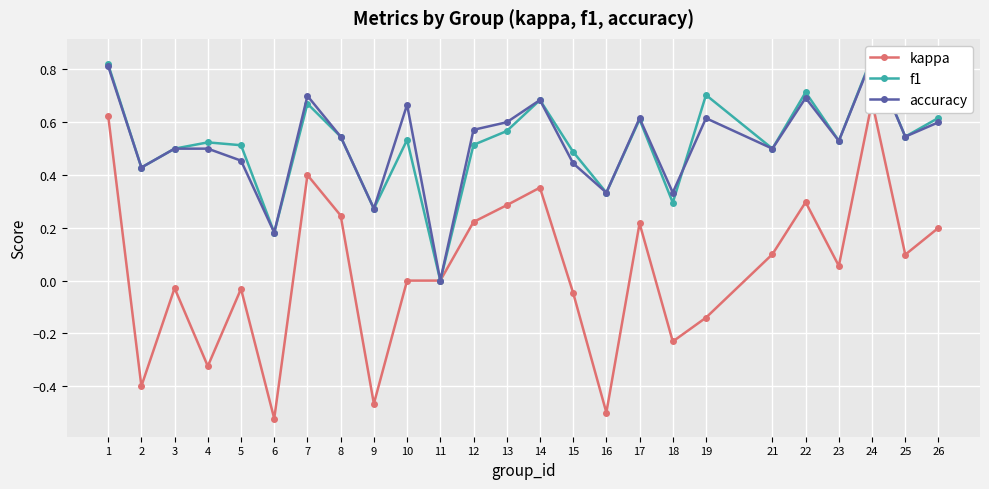

What value does the f1 series have at 16?

0.3